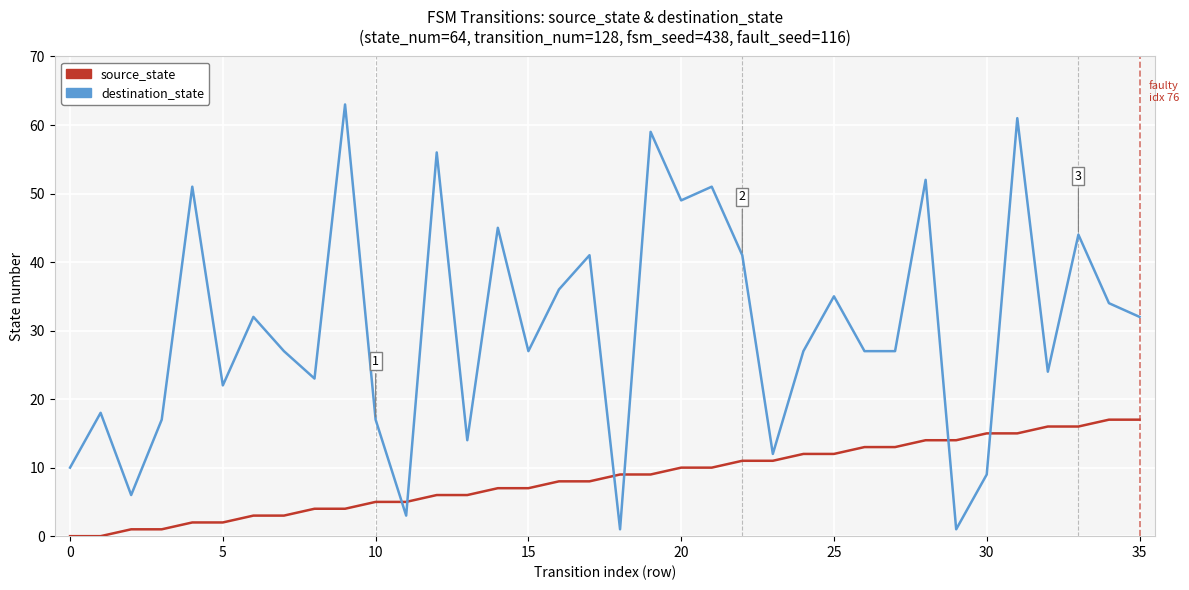

What is the average value of the destination_state series?

30